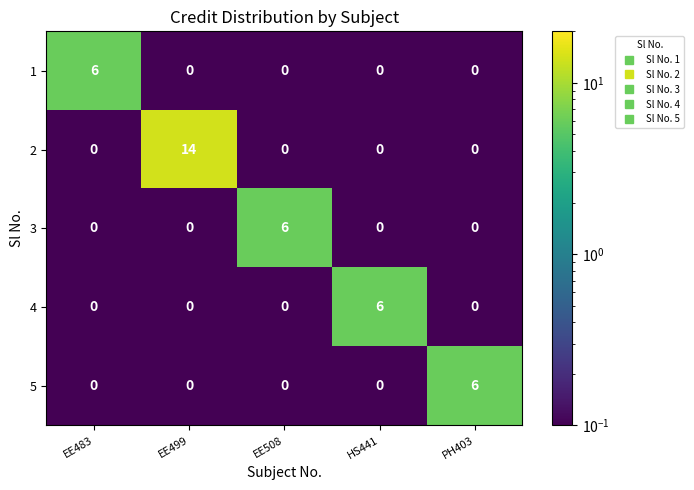

What is the difference between the maximum and minimum values in the 1 series?

6